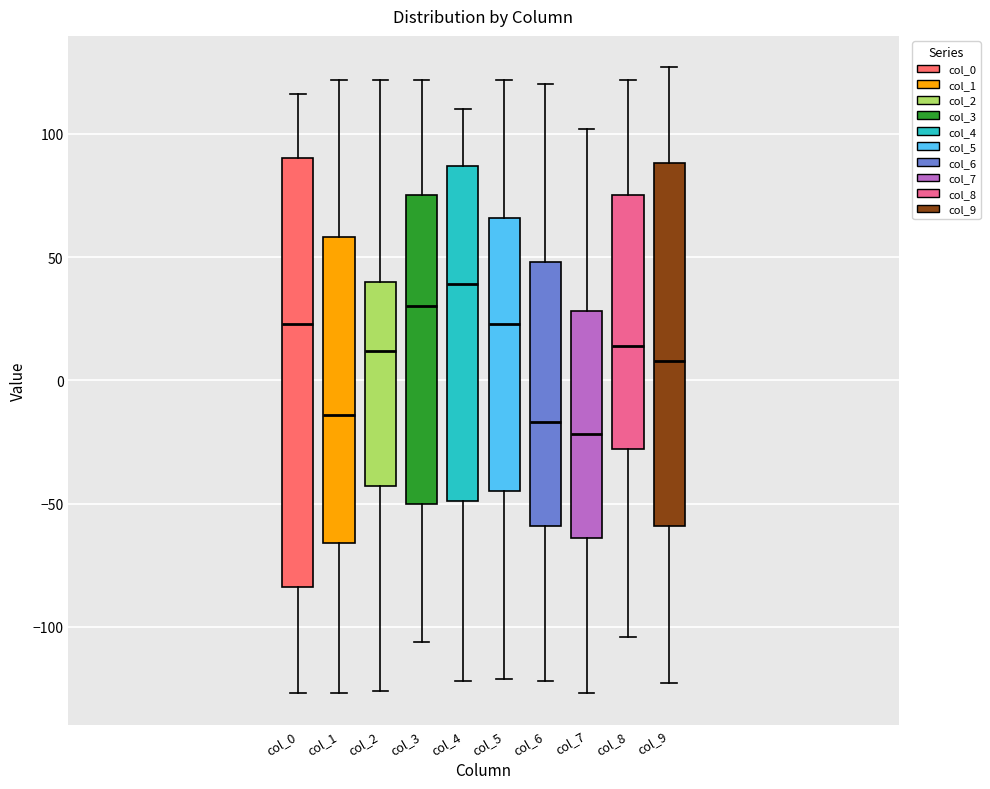

Where does the lower whisker of the box for col_9 end on the y-axis? The values are not printed on the chart, so give them approximately, as read against the axis.

-125